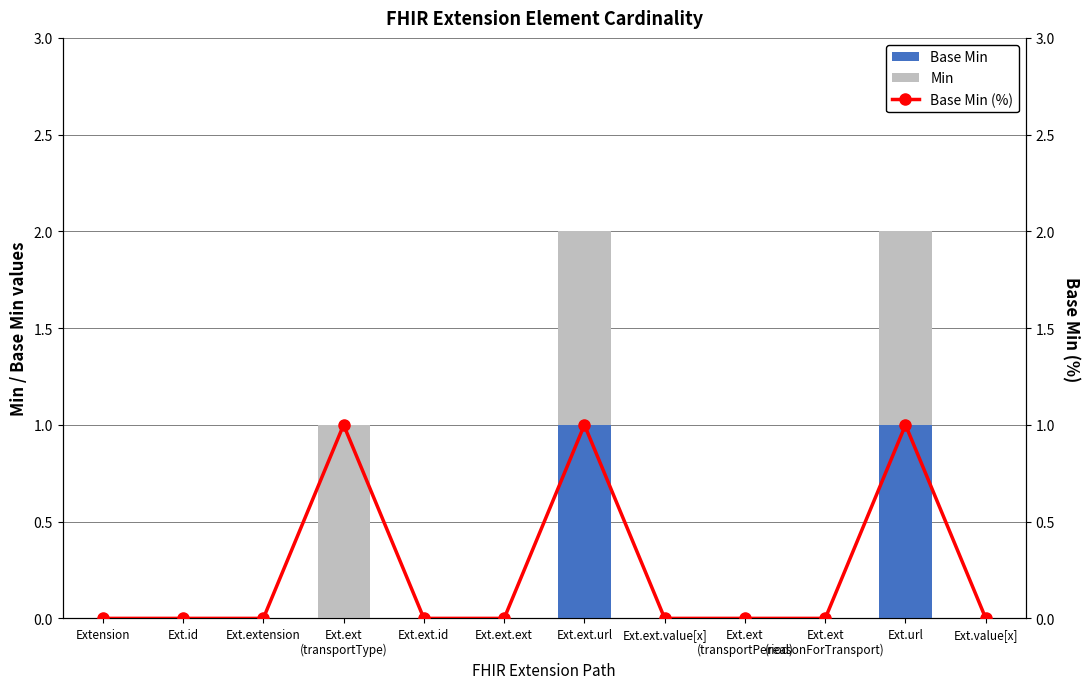

What is the label of the 1st bar from the left?

Extension